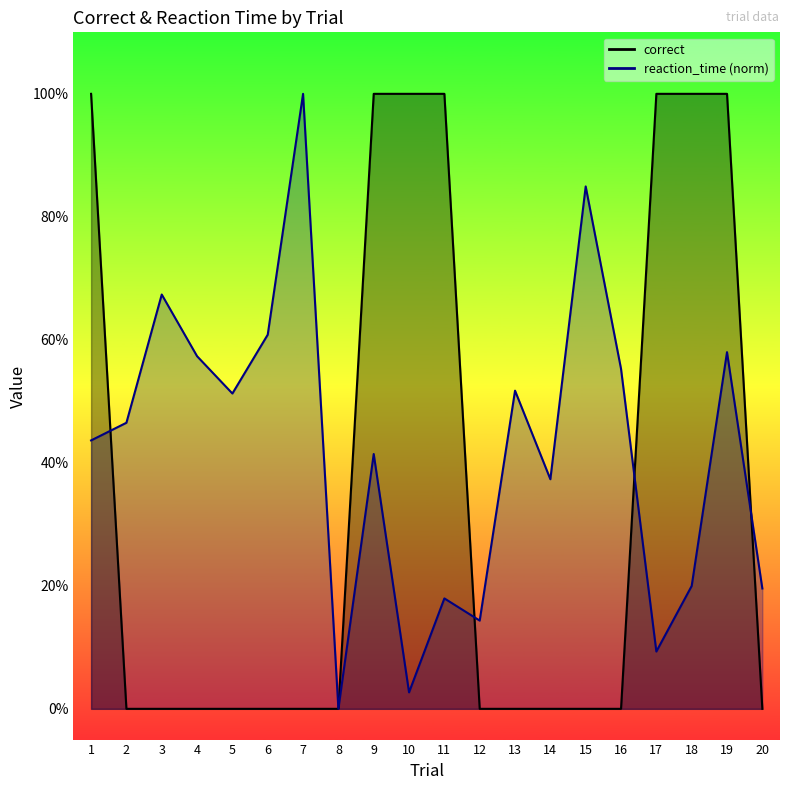

Between 13 and 16, which series saw the biggest shift?

reaction_time